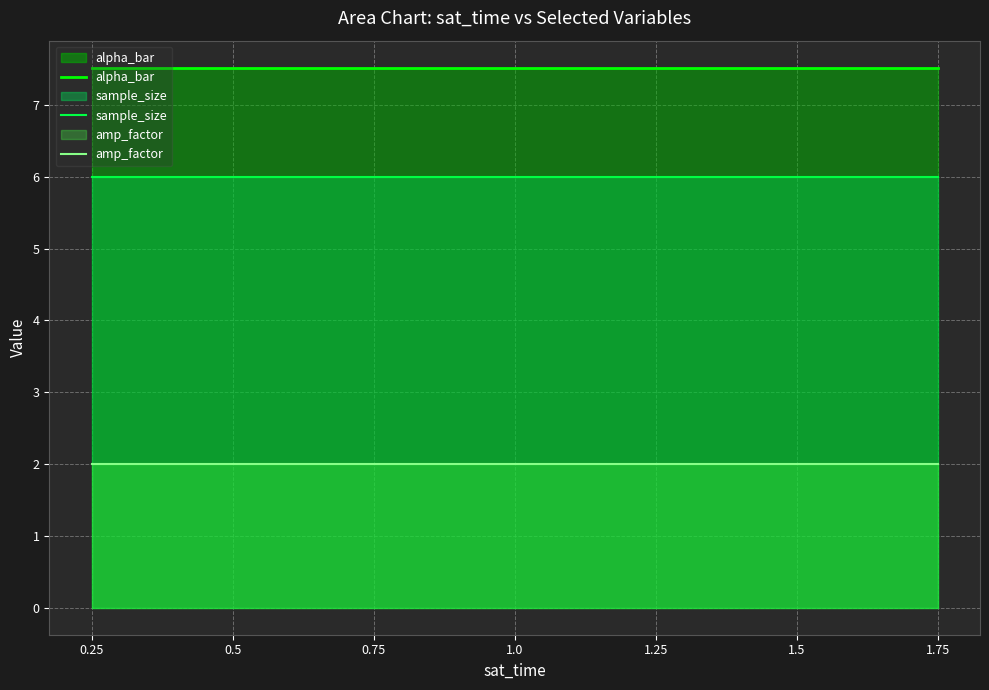

List the labels in order of alpha_bar value, smallest first.

0.25, 0.5, 0.75, 1.0, 1.25, 1.5, 1.75